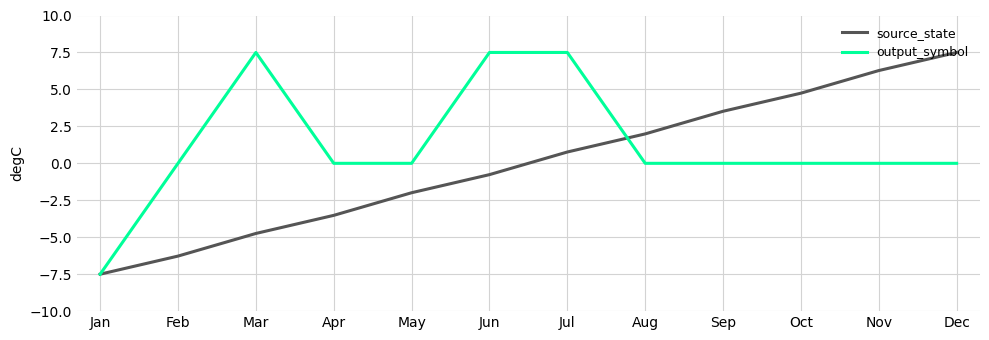

What is the lowest value of the output_symbol series?

-7.5